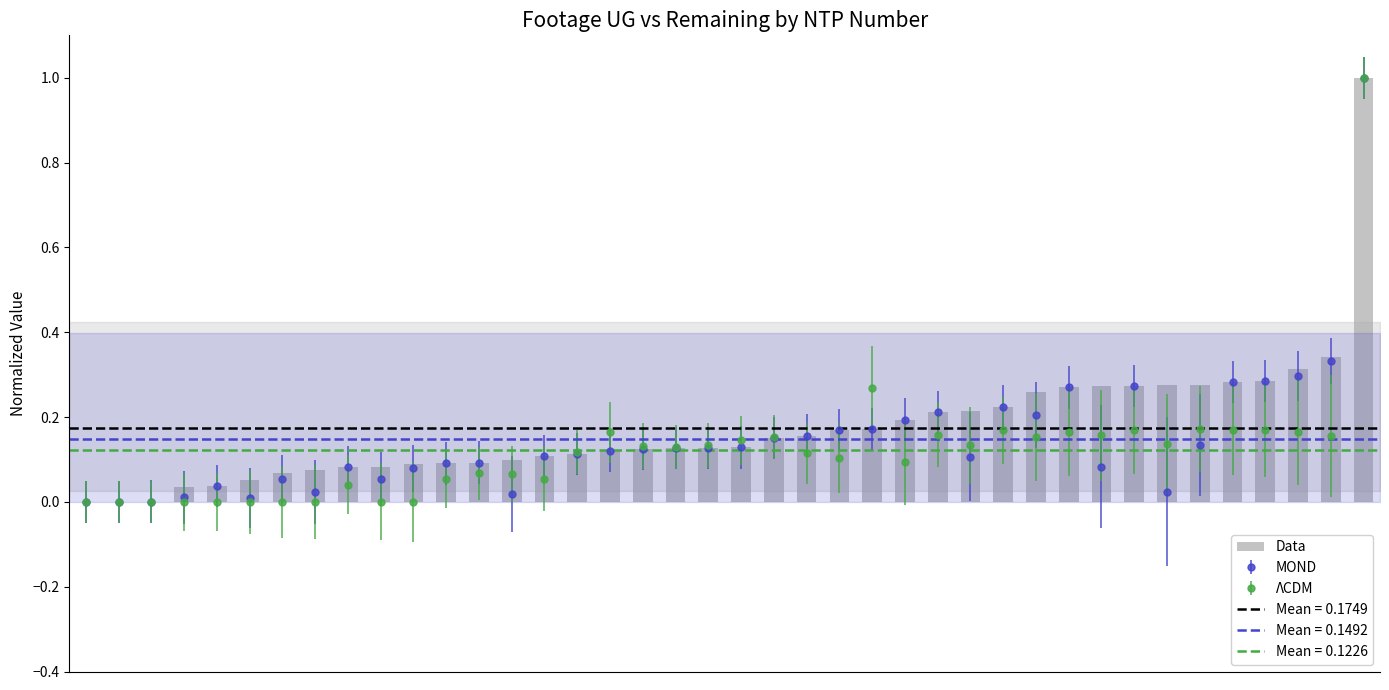

True or false: the data shows 0.4 at 33.

False